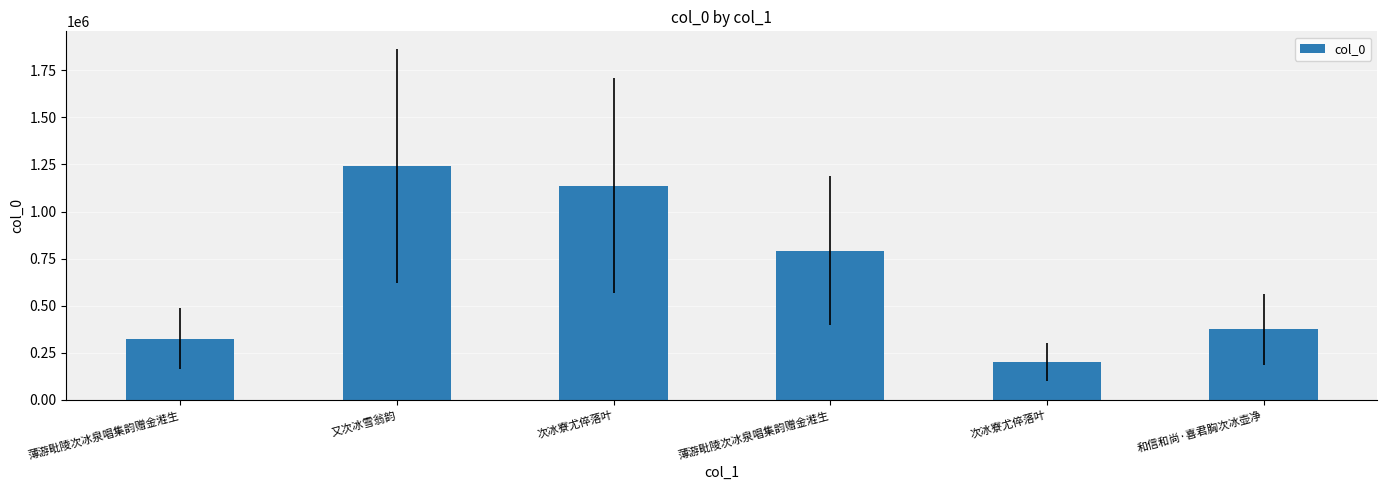

How many data points are less than 790903?

3